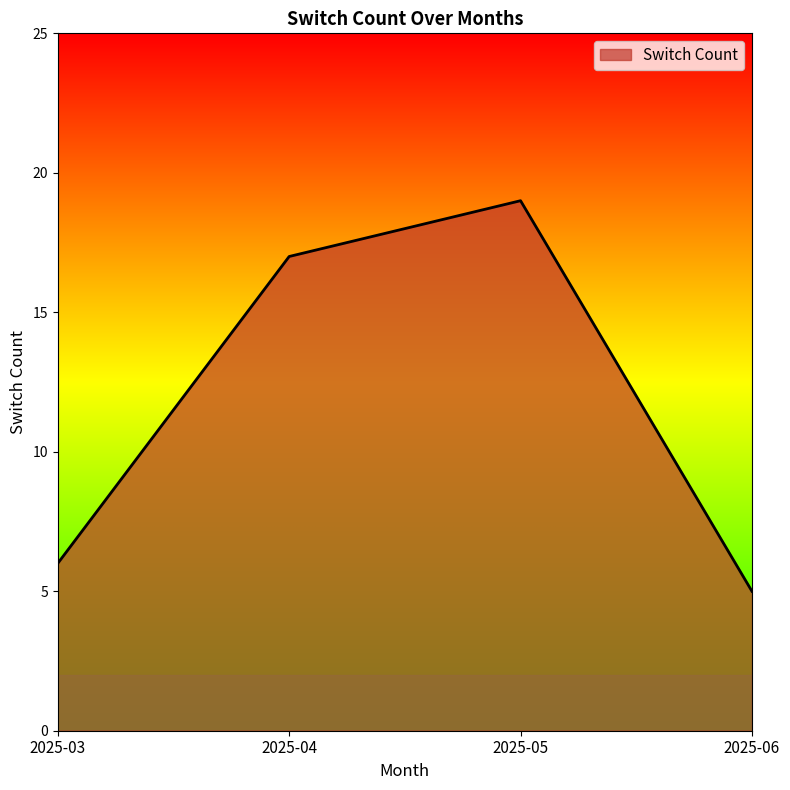

At which label is the value closest to 12?

2025-04